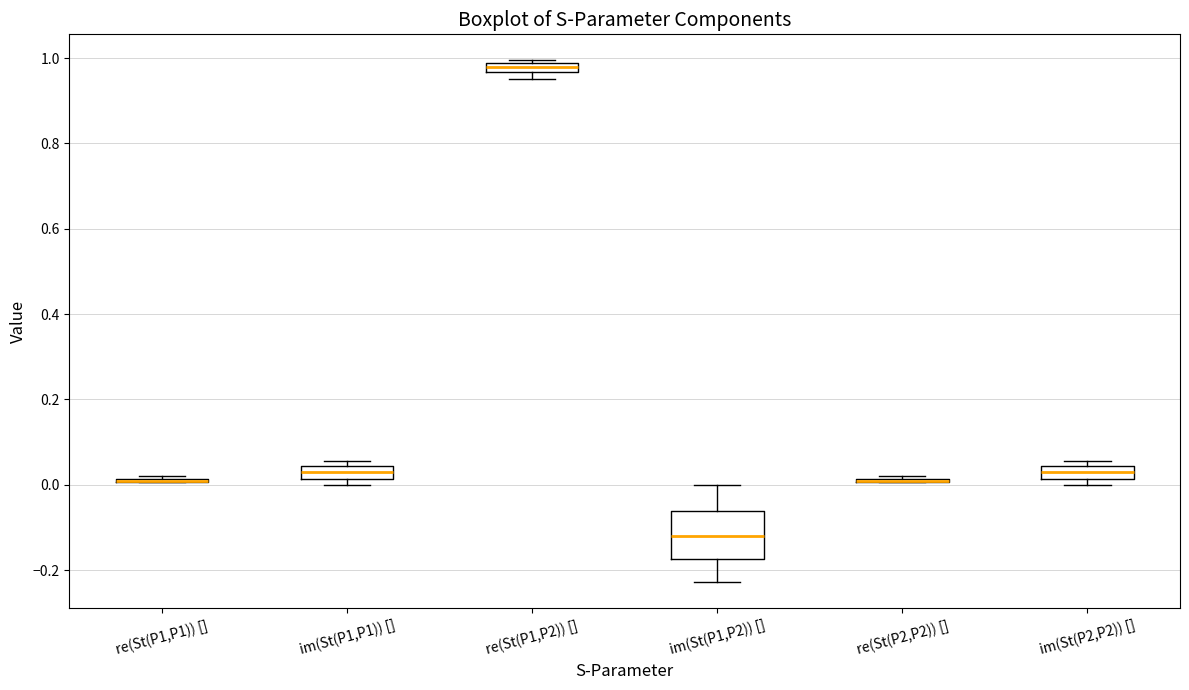

Comparing the boxes themselves (not the whiskers), which one is the tallest?

im(St(P1,P2)) []